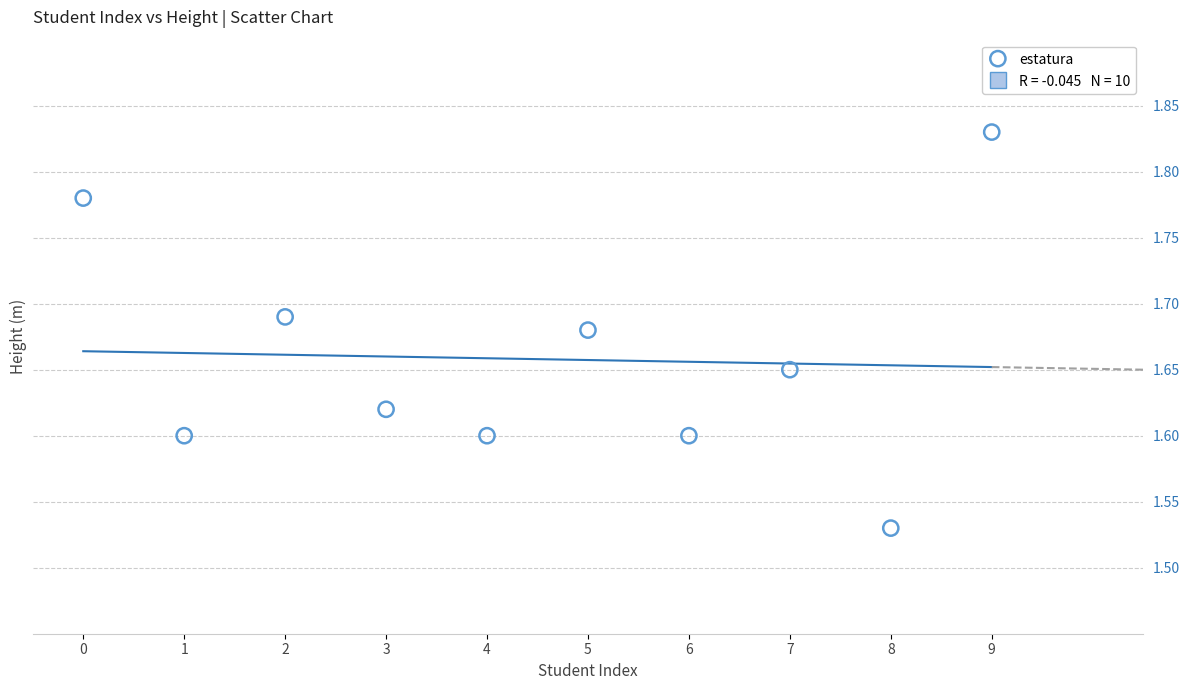

What is the range of Y values (max minus min)?

0.3